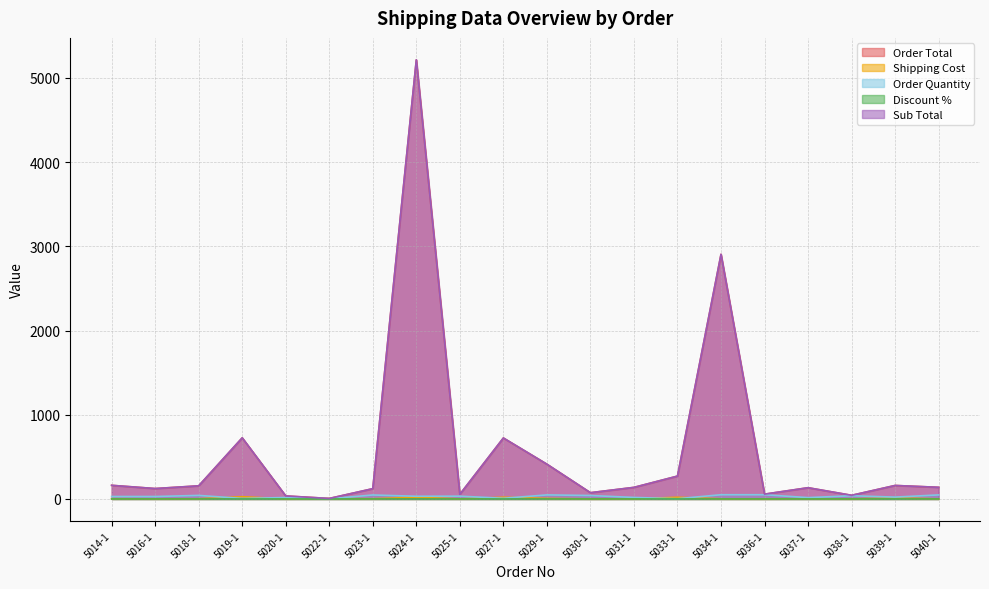

Reading right to left, what are all the values shown in this chart?

Order Total: 138.2	160.2	43.3	133.4	56.9	2904.9	271.4	137.4	74.2	412.8	723.8	55.4	5213.7	122.1	5.9	35.7	725.7	155.8	123.5	161.8
Shipping Cost: 1.0	11.2	0.7	2.6	0.7	1.5	20.0	1.4	0.8	6.2	20.0	1.0	20.0	2.4	4.8	0.7	26.3	1.9	1.2	3.0
Order Quantity: 48.0	22.0	38.0	16.0	50.0	50.0	3.0	18.0	41.0	48.0	8.0	33.0	32.0	47.0	3.0	17.0	6.0	42.0	29.0	29.0
Discount %: 0.1	0.0	0.0	0.0	0.1	0.1	0.0	0.1	0.0	0.0	0.1	0.0	0.1	0.1	0.1	0.0	0.1	0.1	0.0	0.0
Sub Total: 138.2	160.2	43.3	133.4	57.0	2905.0	271.4	137.5	74.2	412.8	723.8	55.4	5213.8	122.2	5.9	35.7	725.8	155.8	123.5	161.8